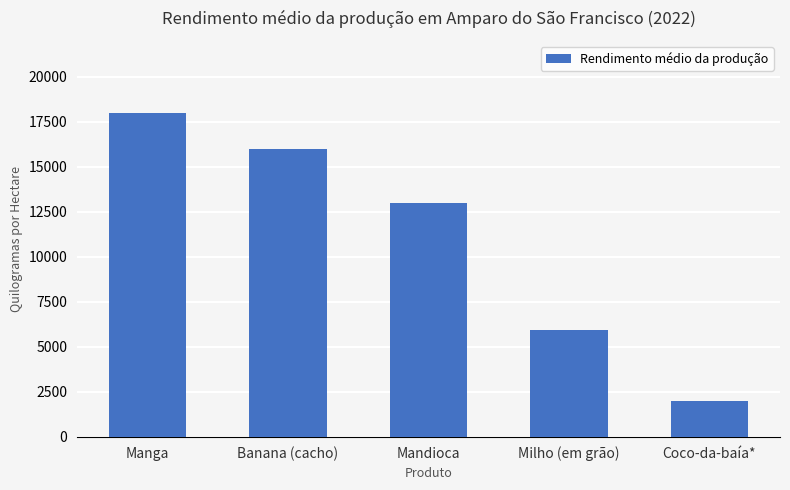

Rank the categories by value from highest to lowest.

Manga, Banana (cacho), Mandioca, Milho (em grão), Coco-da-baía*